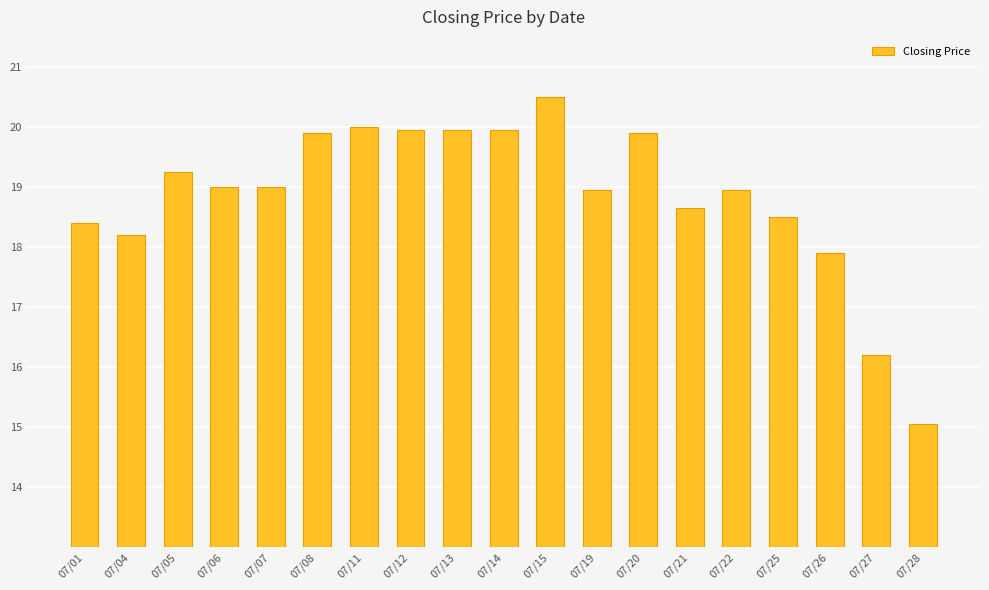

At which label is the value closest to 17?

07/27